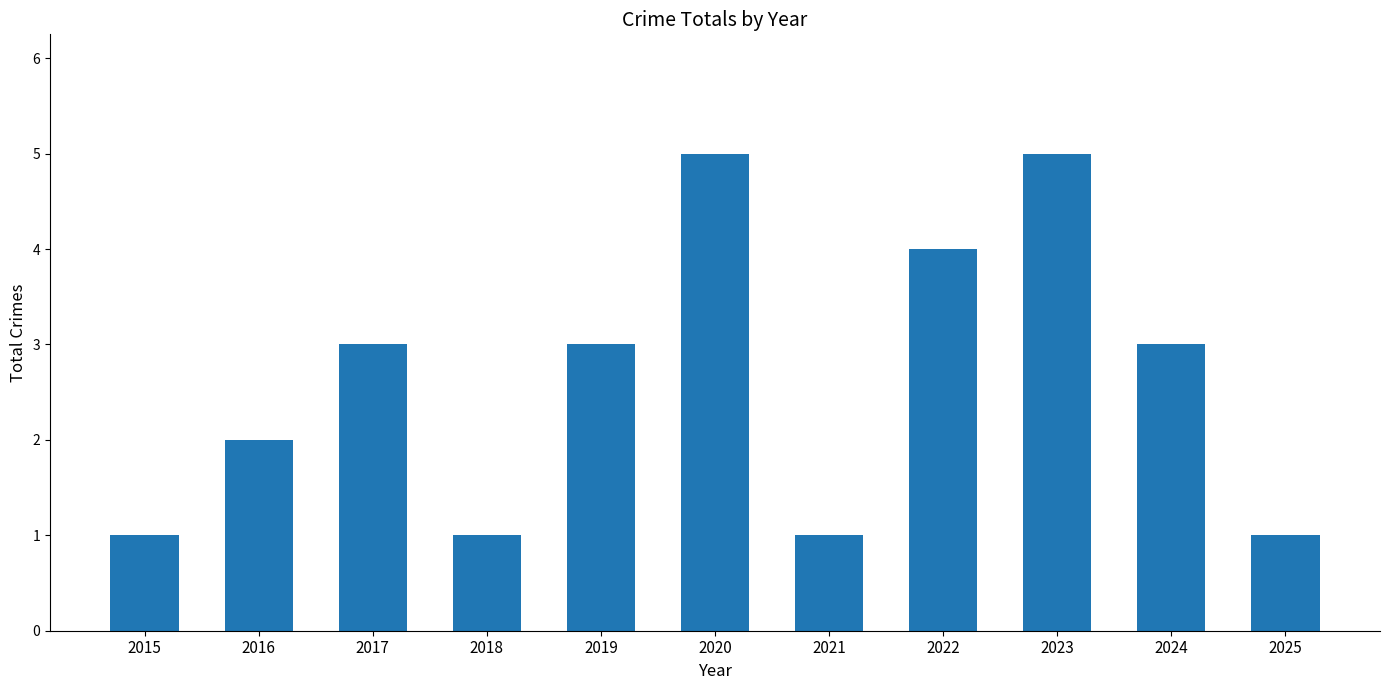

What is the sum of all values?

29